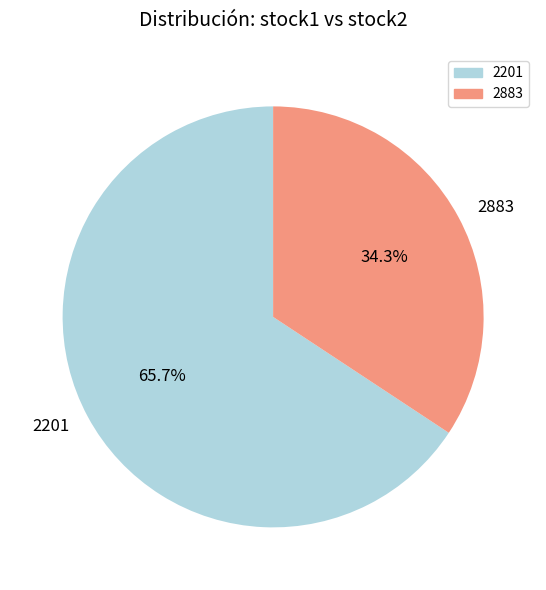

True or false: 2883 accounts for 41% of the total.

False